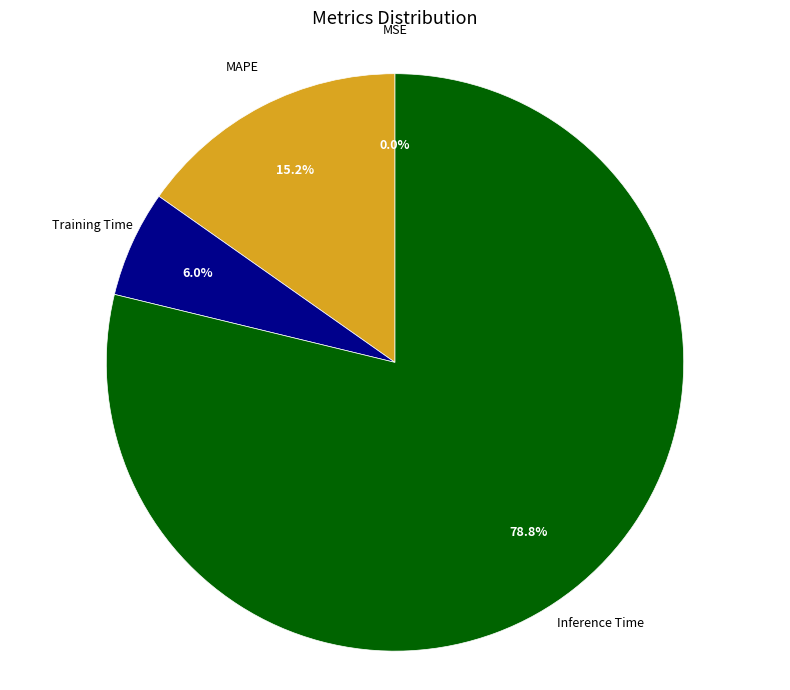

Does any single category account for the majority?

Yes